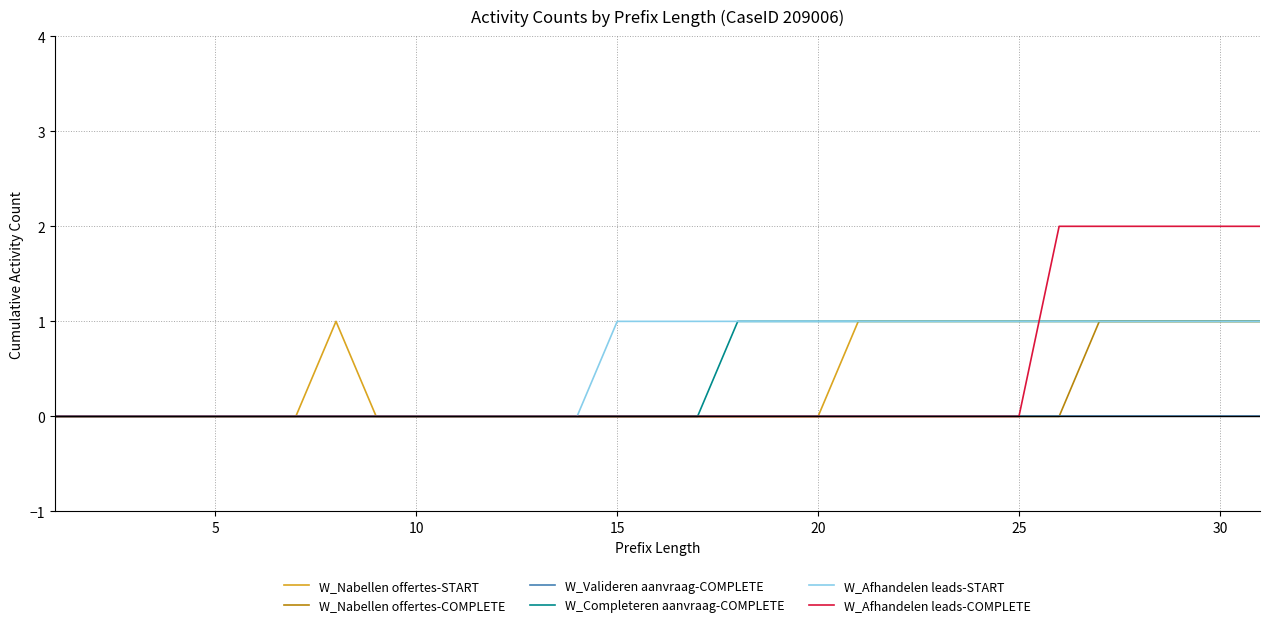

Which series has the widest spread of values?

W_Afhandelen leads-COMPLETE